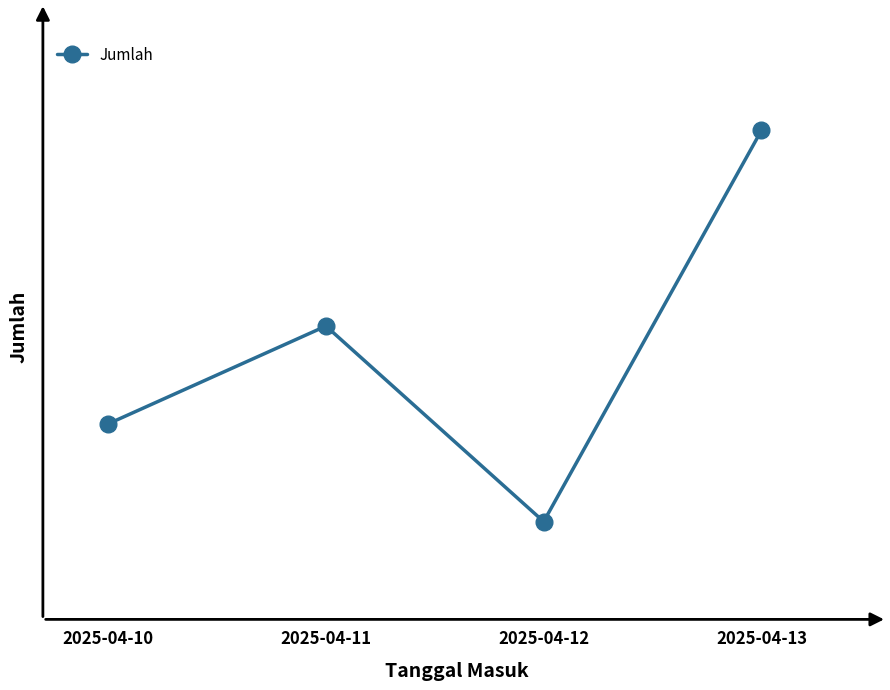

How many values are between 25 and 40?

3